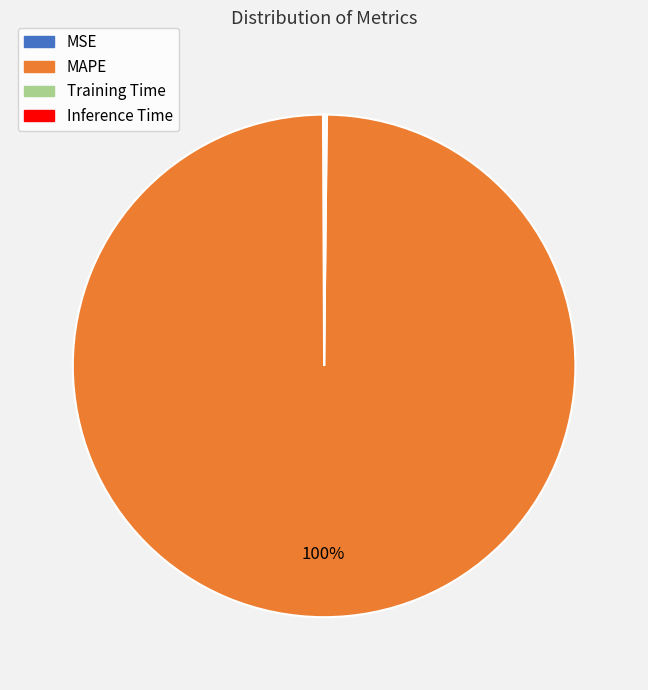

To the nearest percent, what is the average slice percentage?

25%